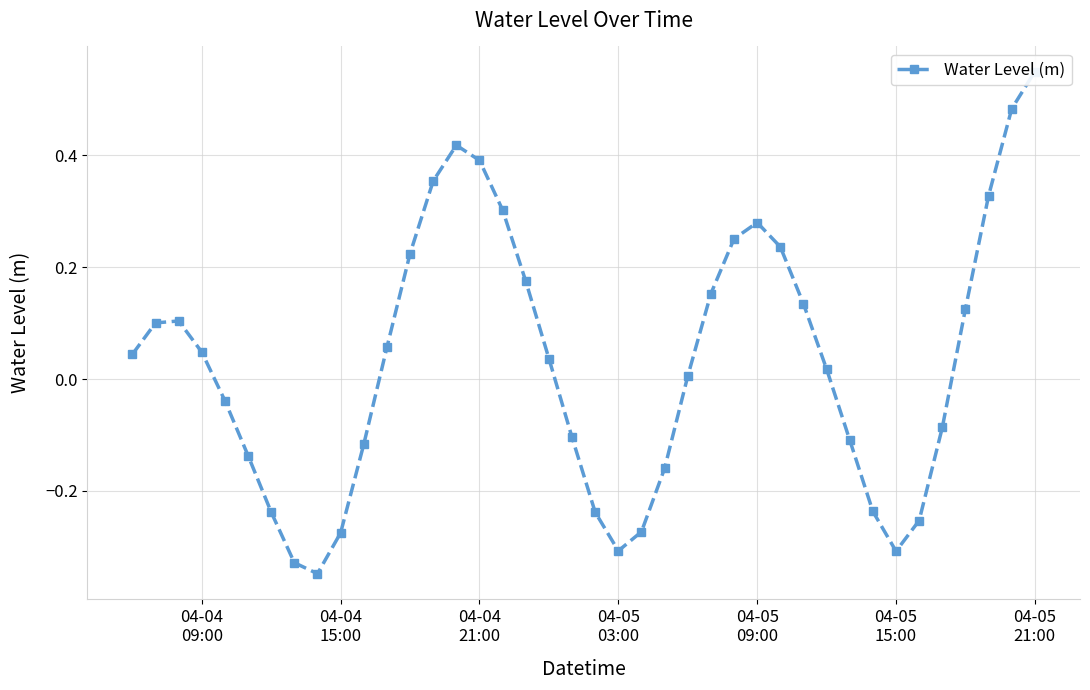

Reading left to right, what are all the values shown in this chart?

0.0	0.1	0.1	0.0	-0.0	-0.1	-0.2	-0.3	-0.3	-0.3	-0.1	0.1	0.2	0.4	0.4	0.4	0.3	0.2	0.0	-0.1	-0.2	-0.3	-0.3	-0.2	0.0	0.2	0.3	0.3	0.2	0.1	0.0	-0.1	-0.2	-0.3	-0.3	-0.1	0.1	0.3	0.5	0.5